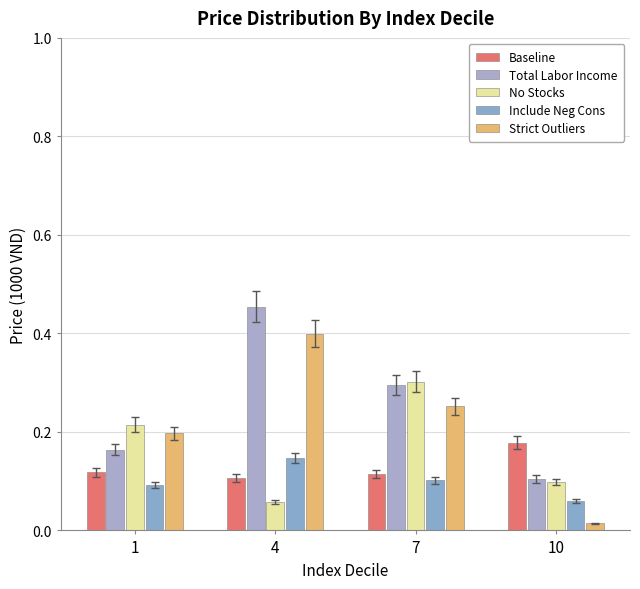

What is the approximate value of No Stocks at 4?

0.1